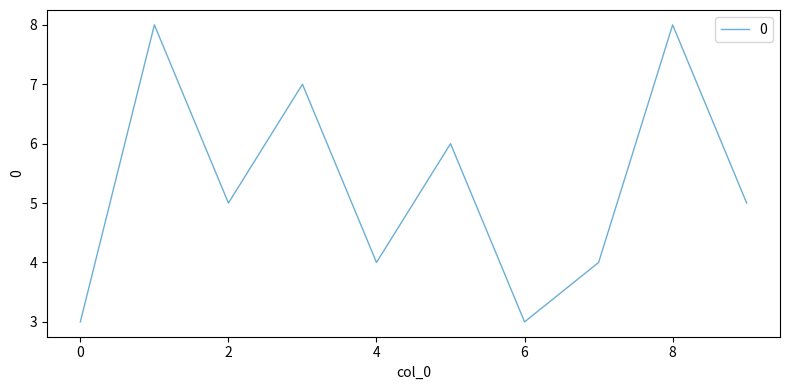

Reading left to right, what are all the values shown in this chart?

3	8	5	7	4	6	3	4	8	5